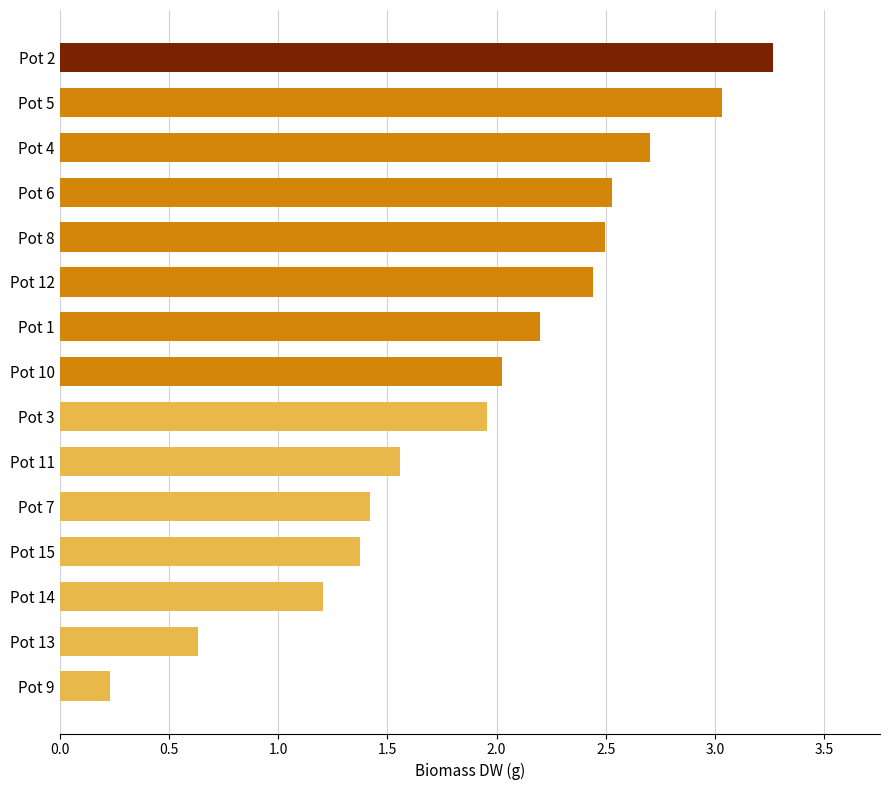

What is the difference between the maximum and minimum values?

3.0